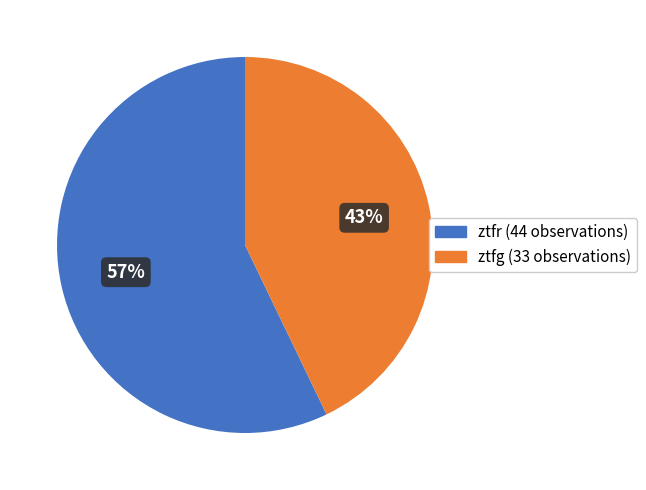

Between ztfr and ztfg, which is larger?

ztfr